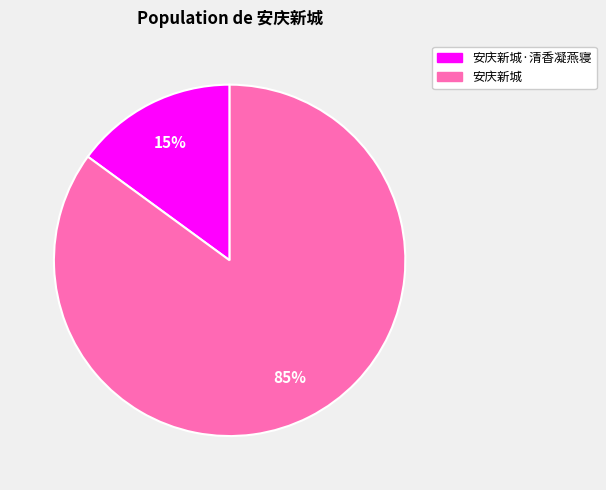

Which category has the biggest portion of the pie?

安庆新城